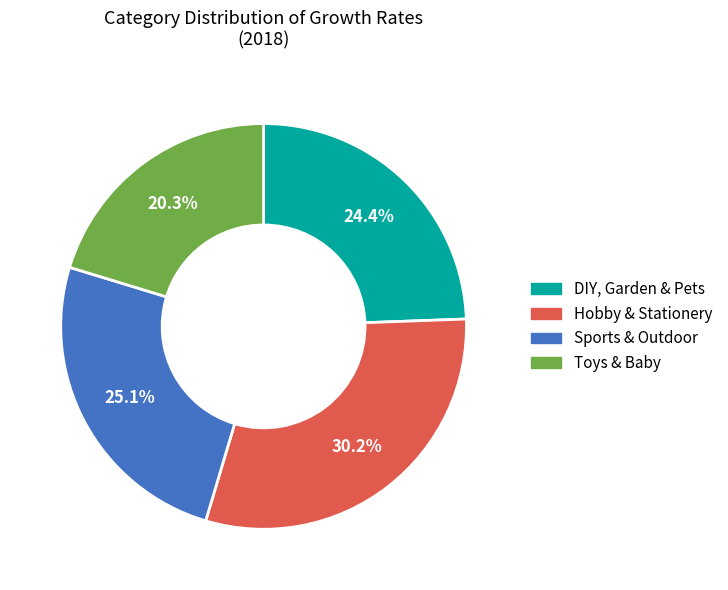

How many segments does this pie chart have?

4